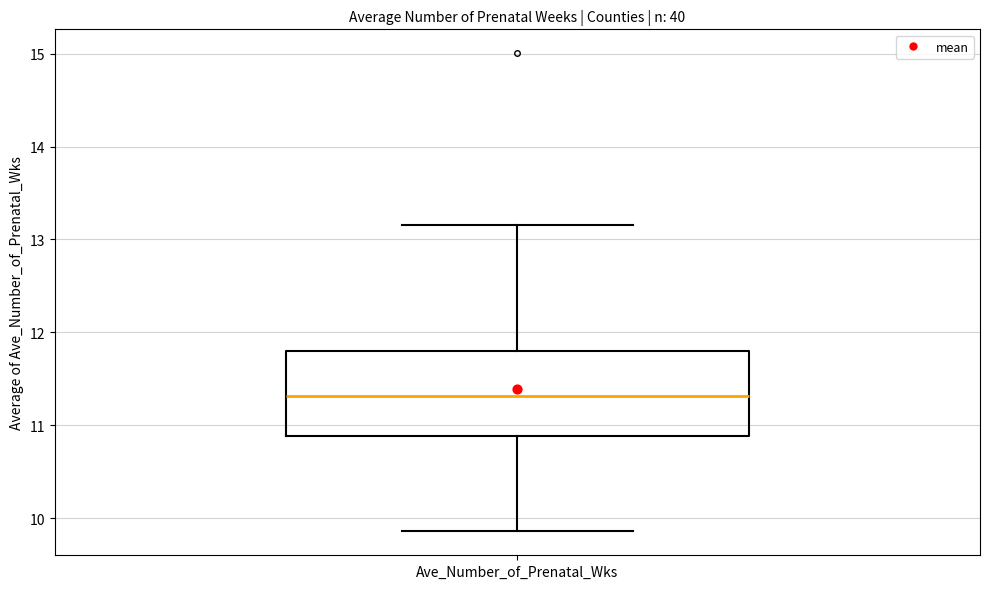

Transcribe this box plot: give where the median line is, the range the box spans, and where the two whiskers end, as read against the y-axis. The values are not printed on the chart, so give them approximately, as read against the axis.

median 11.3, box 10.9 to 11.8, whiskers 9.9 to 13.2